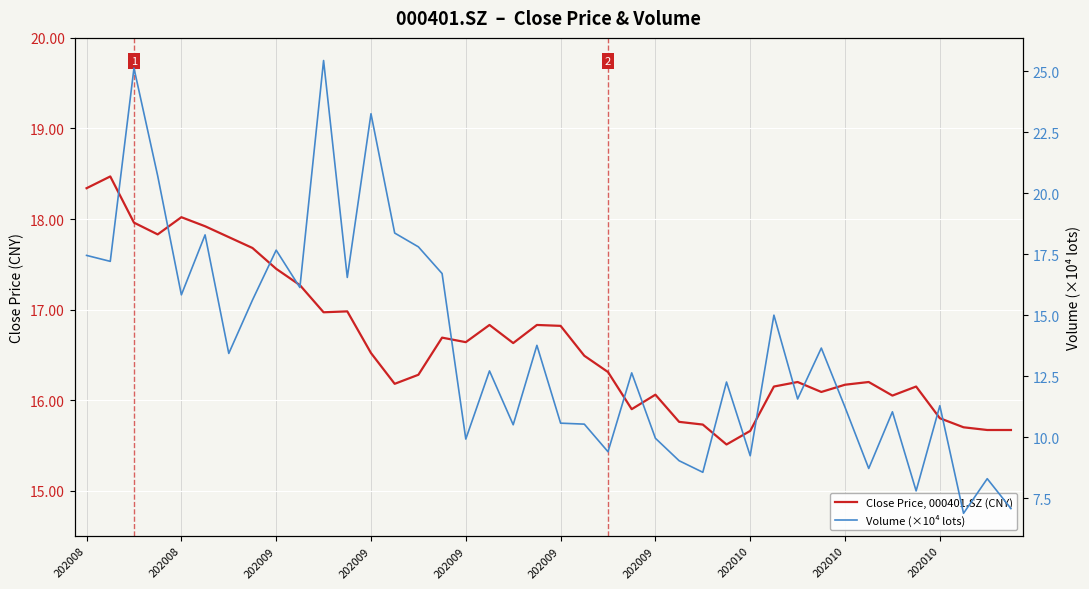

At which label does Volume (×10⁴ lots) first exceed 12?

202008